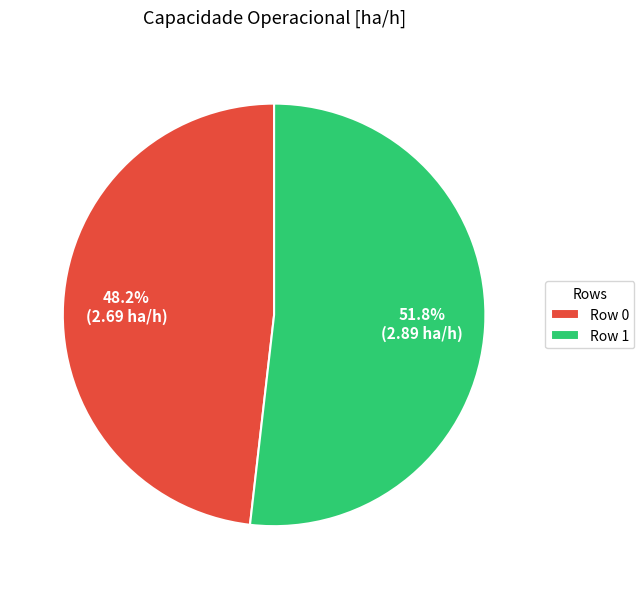

Is the sum of Row 0 and Row 1 greater than half?

Yes